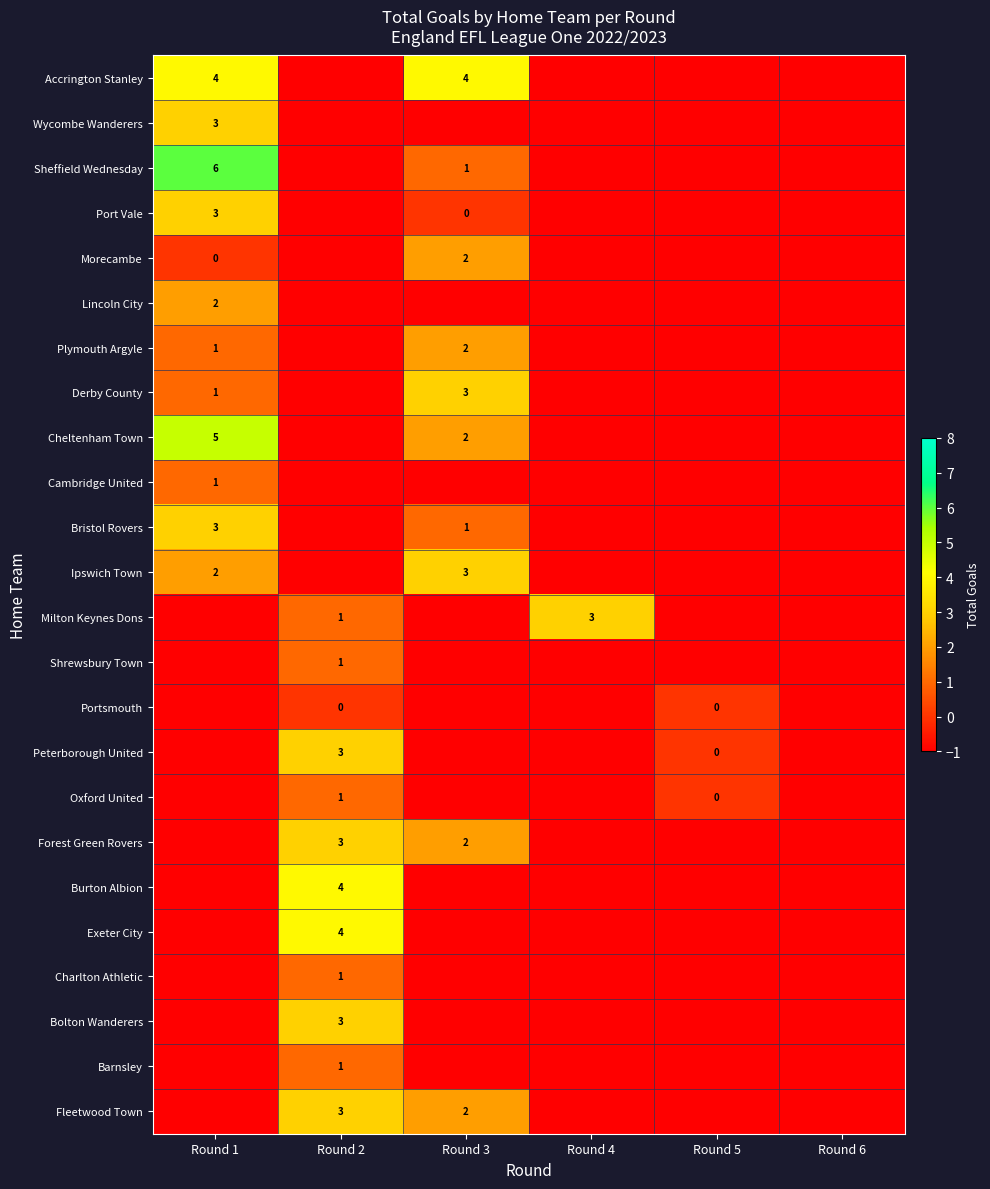

The value of Lincoln City at Round 1 is 2. True or false?

True